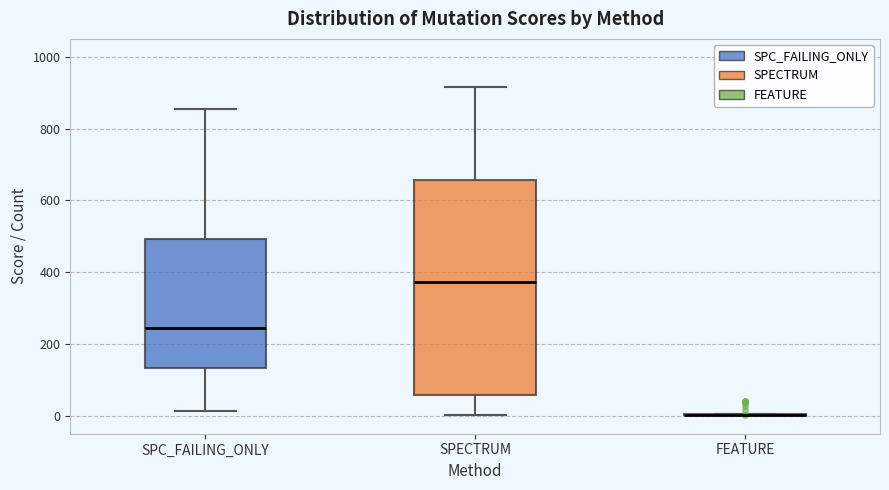

Reading left to right, read every box against the y-axis: the position of its median line, the range the box covers, and the ends of its whiskers. The values are not printed on the chart, so give them approximately, as read against the axis.

SPC_FAILING_ONLY: median 240, box 140 to 500, whiskers 20 to 860
SPECTRUM: median 380, box 60 to 660, whiskers 0 to 920
FEATURE: box collapsed to a line at 0, whiskers 0 to 0